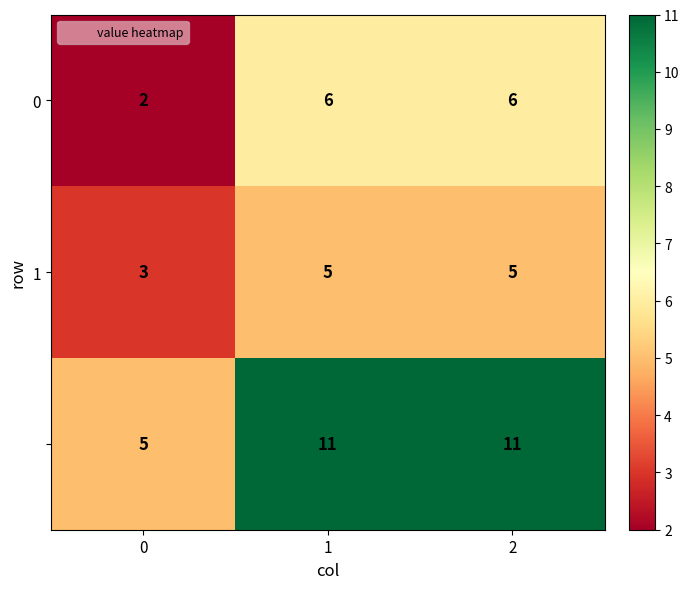

How many series are shown in this chart?

3